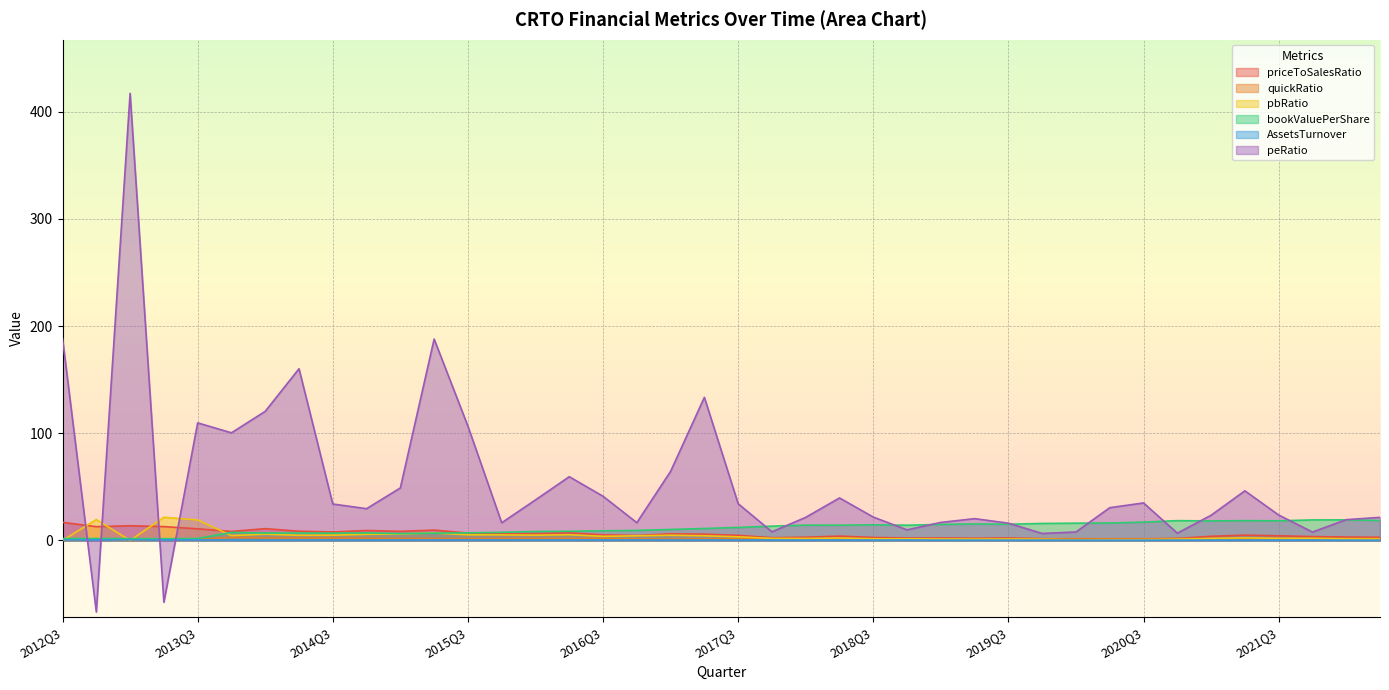

How many data points in peRatio are less than 30?

20